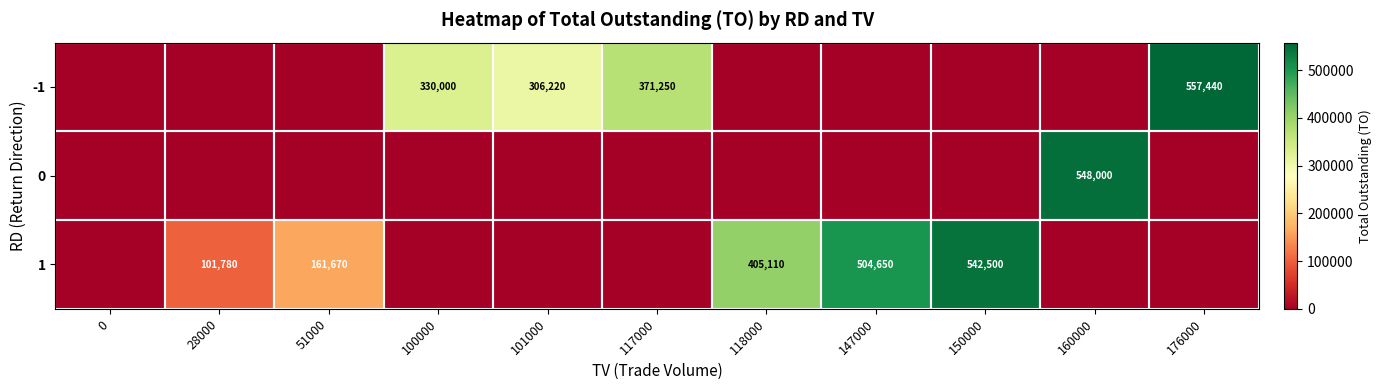

True or false: -1 has a value of 330000 at 100000.

True